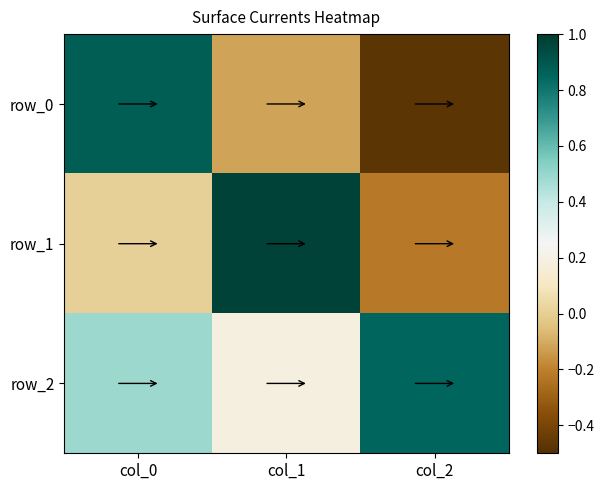

The row_2 series shows 0.2 at col_1. True or false?

True